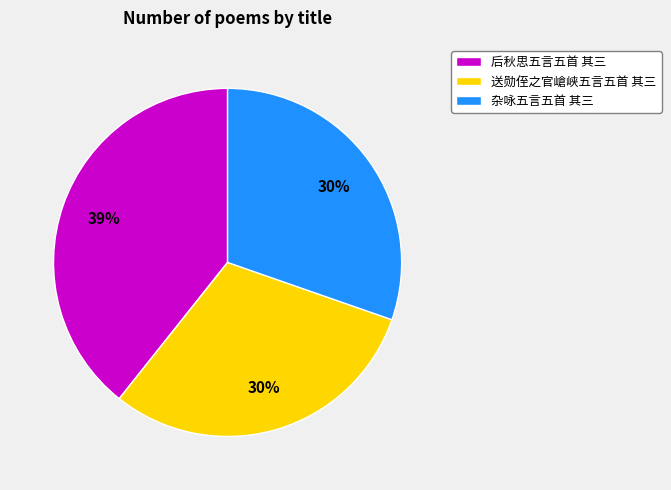

Do 送勋侄之官嵢峡五言五首 其三 and 杂咏五言五首 其三 together represent more than half of the pie?

Yes